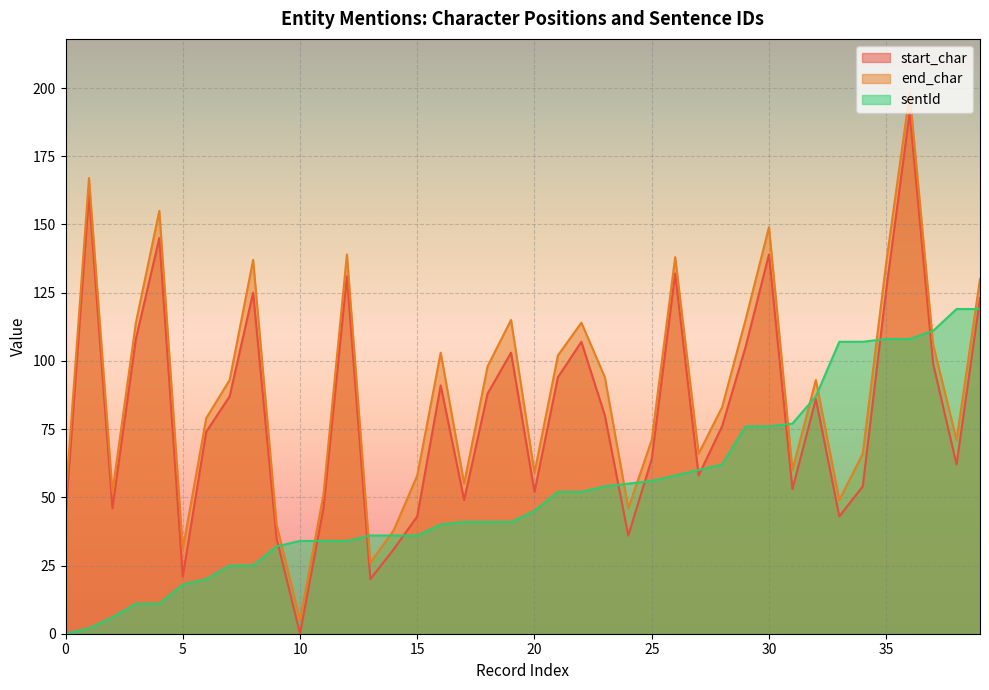

What is the greatest value displayed?

198